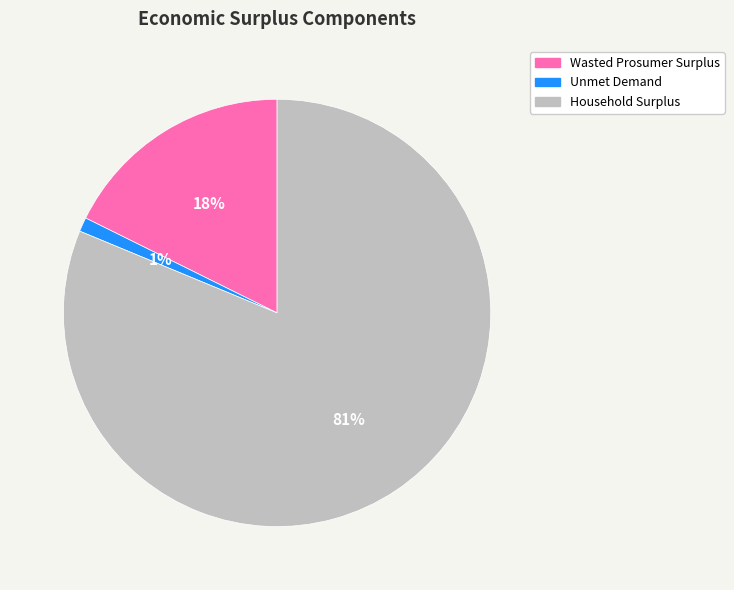

True or false: Unmet Demand accounts for 12% of the total.

False